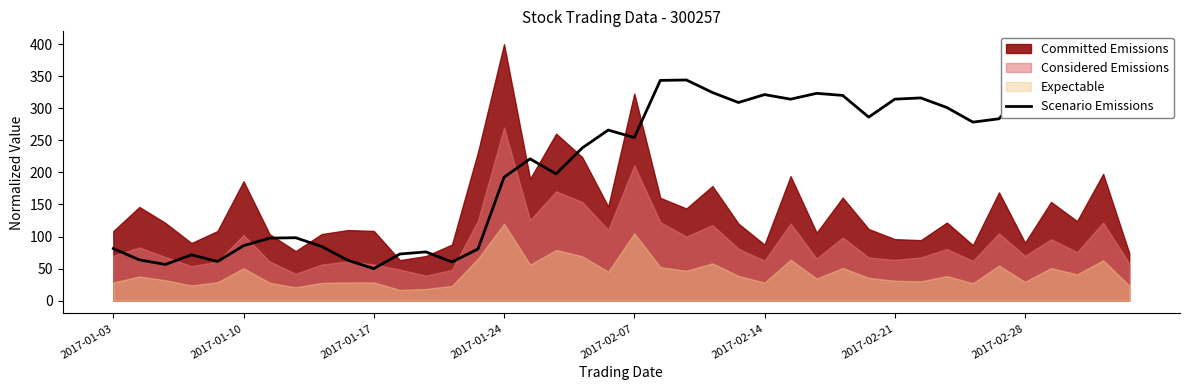

What is the sum of all values?

8489.4